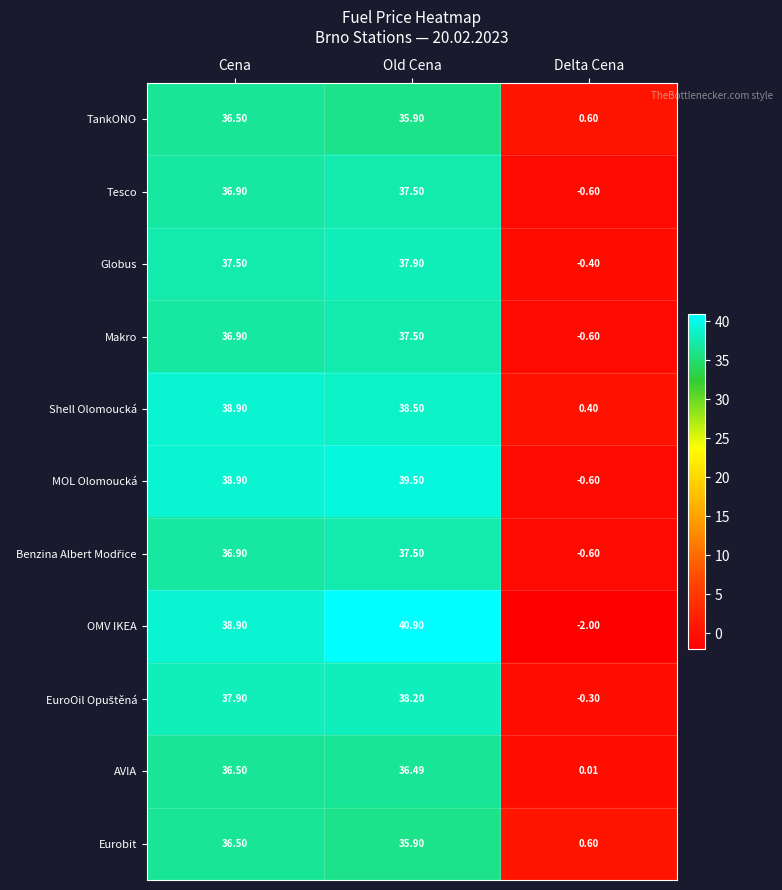

Is the value of Shell Olomoucká at Delta Cena greater than the value of OMV IKEA at Delta Cena?

Yes